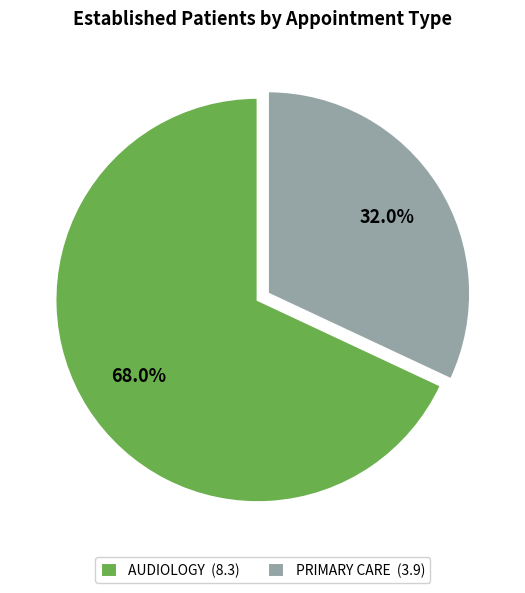

Between AUDIOLOGY and PRIMARY CARE, which is larger?

AUDIOLOGY